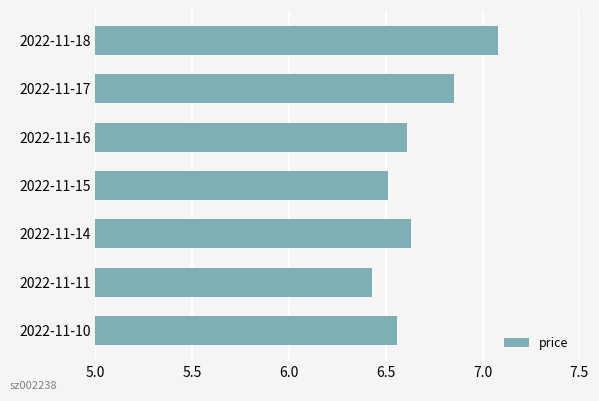

At which label is the value closest to 6?

2022-11-11